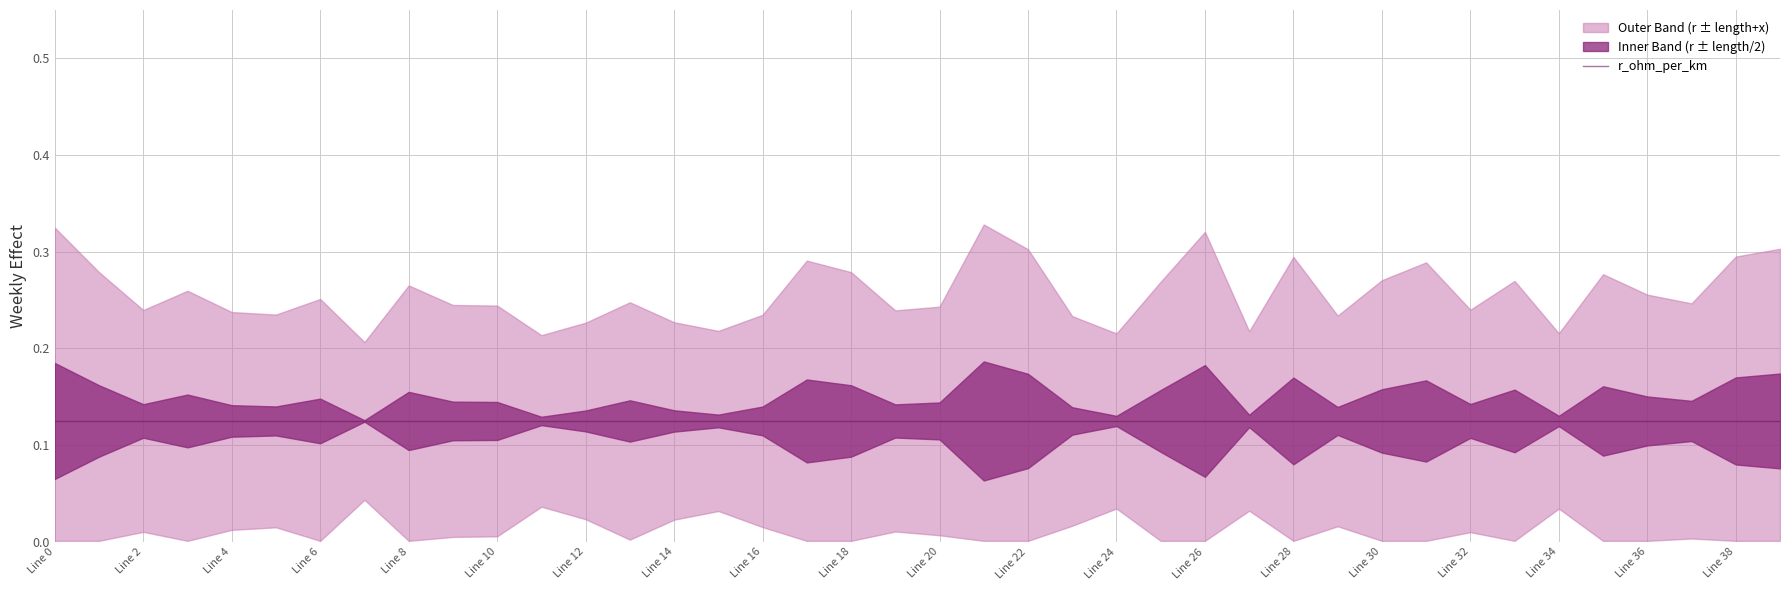

True or false: r_ohm_per_km has a value of 0.1 at 16.

True